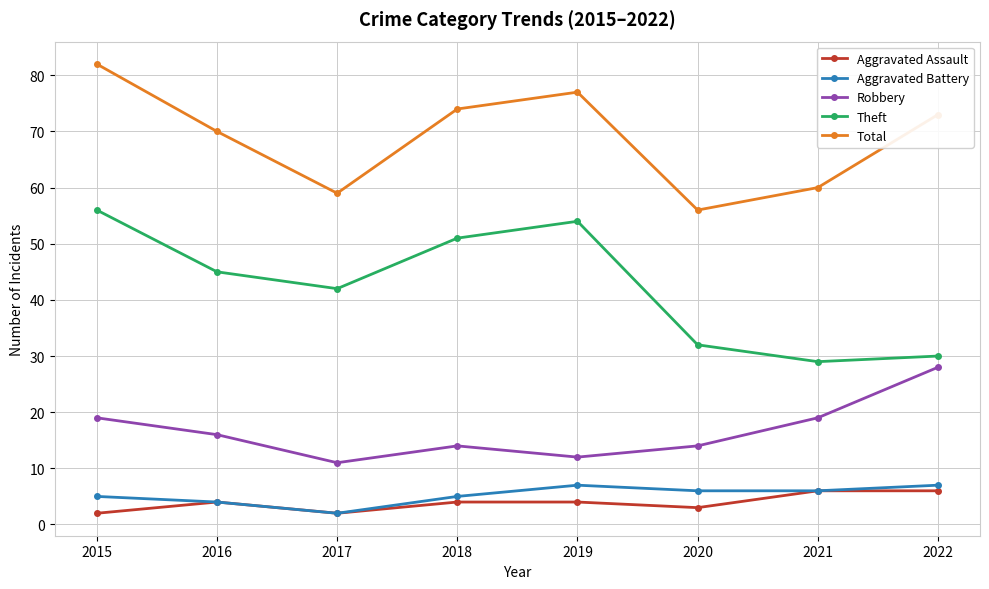

Rank the categories by Theft value from highest to lowest.

2015, 2019, 2018, 2016, 2017, 2020, 2022, 2021